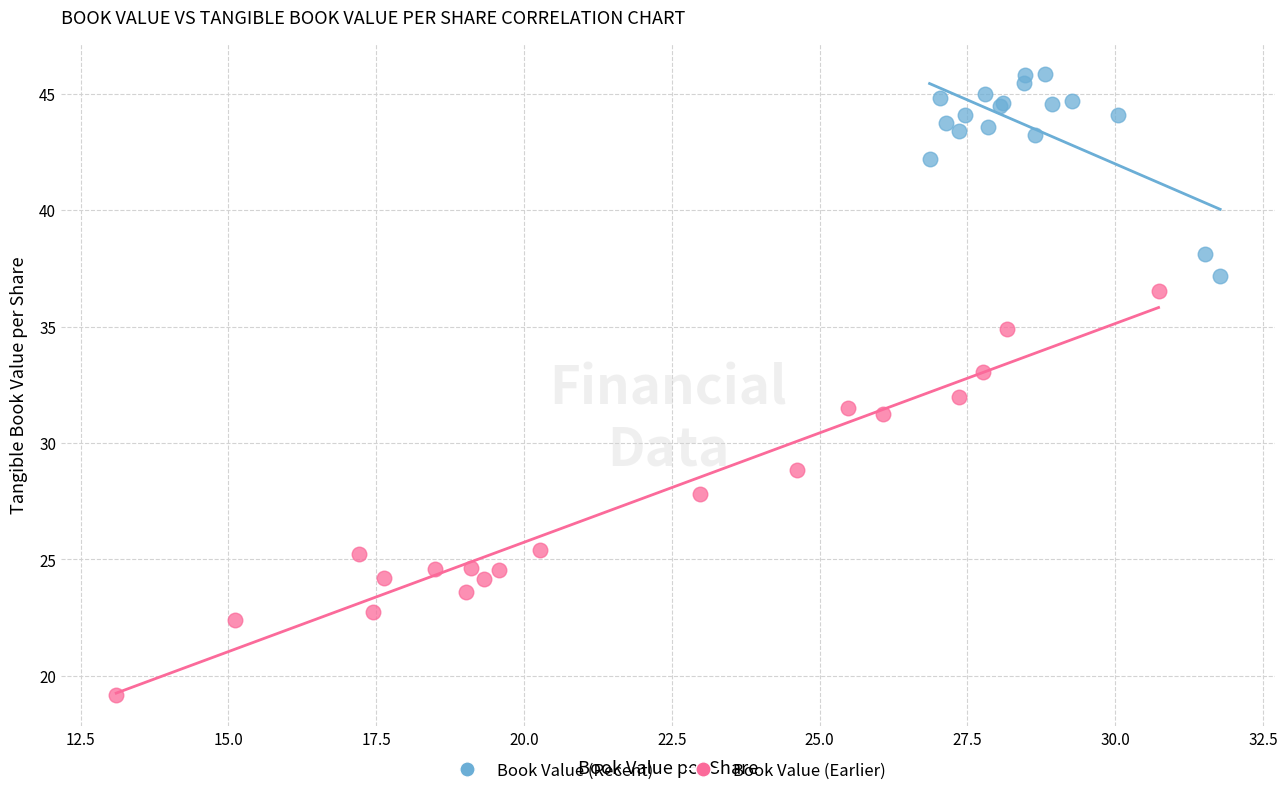

Which series has the largest Y range (max minus min)?

Book Value (Earlier)